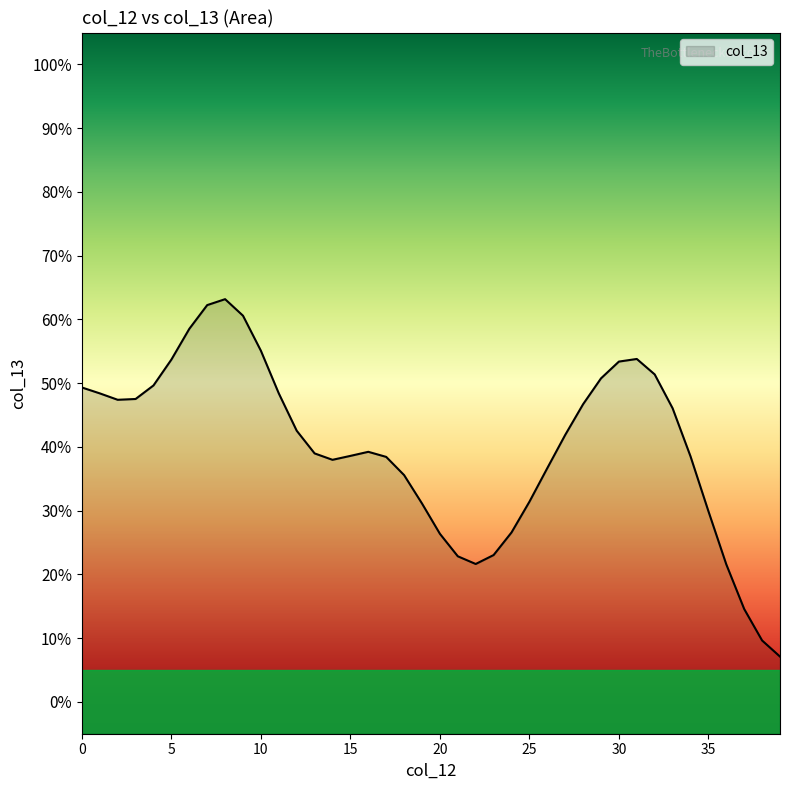

Does the chart display data point markers on the line(s)?

No